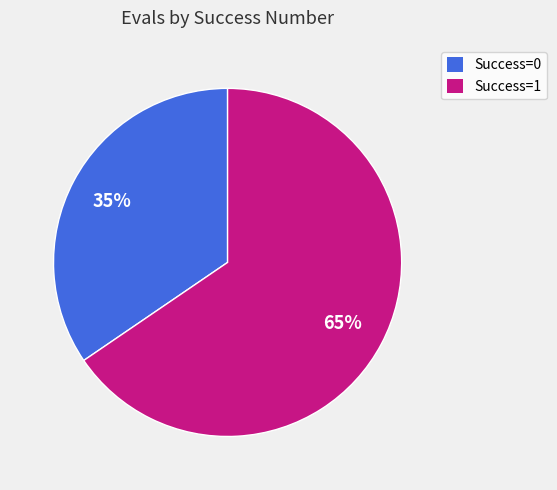

Count the number of slices in the pie.

2